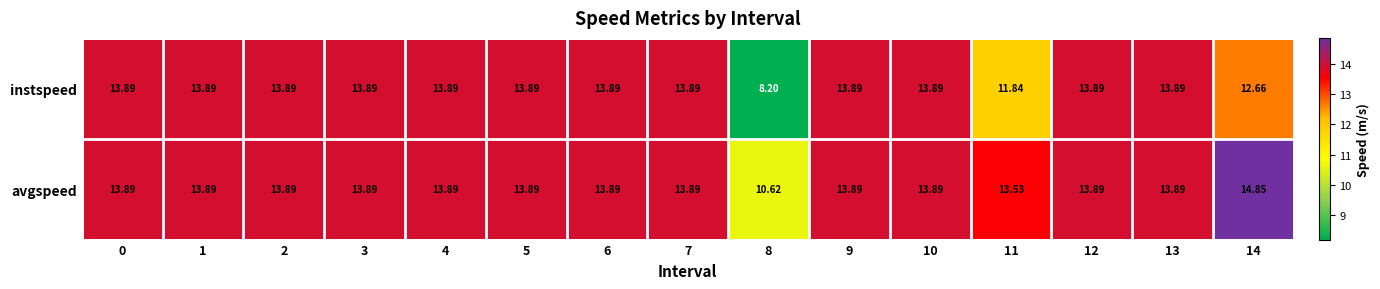

Which series has the largest total across all categories?

avgspeed